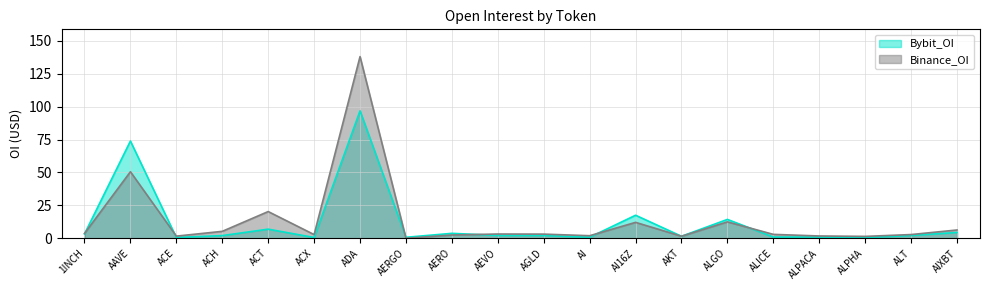

After their last crossing, which series has the higher values: Binance_OI or Bybit_OI?

Binance_OI